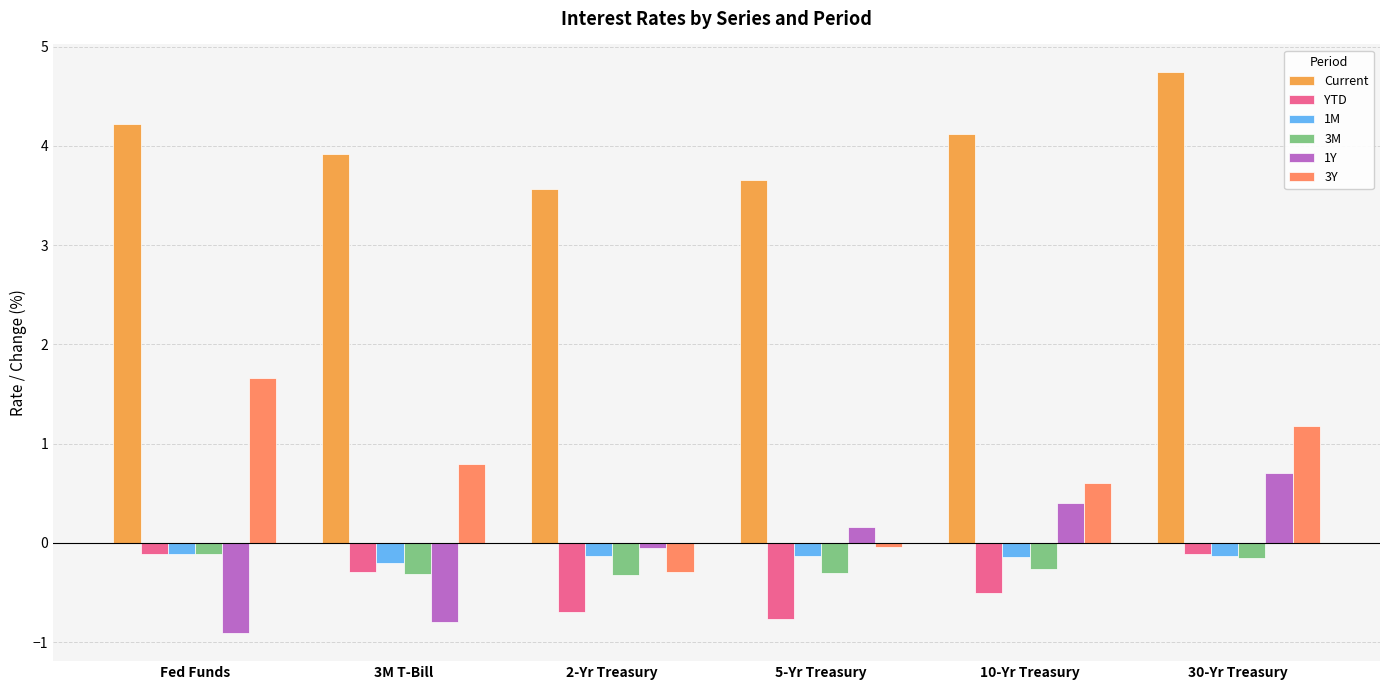

At how many categories does at least one series exceed 0?

6